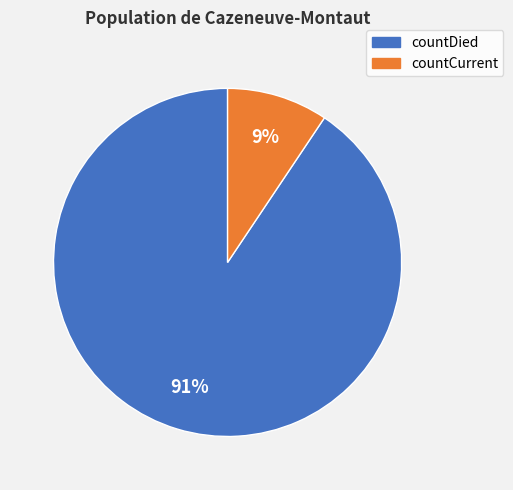

To the nearest percent, what is the combined percentage of countCurrent and countDied?

100%